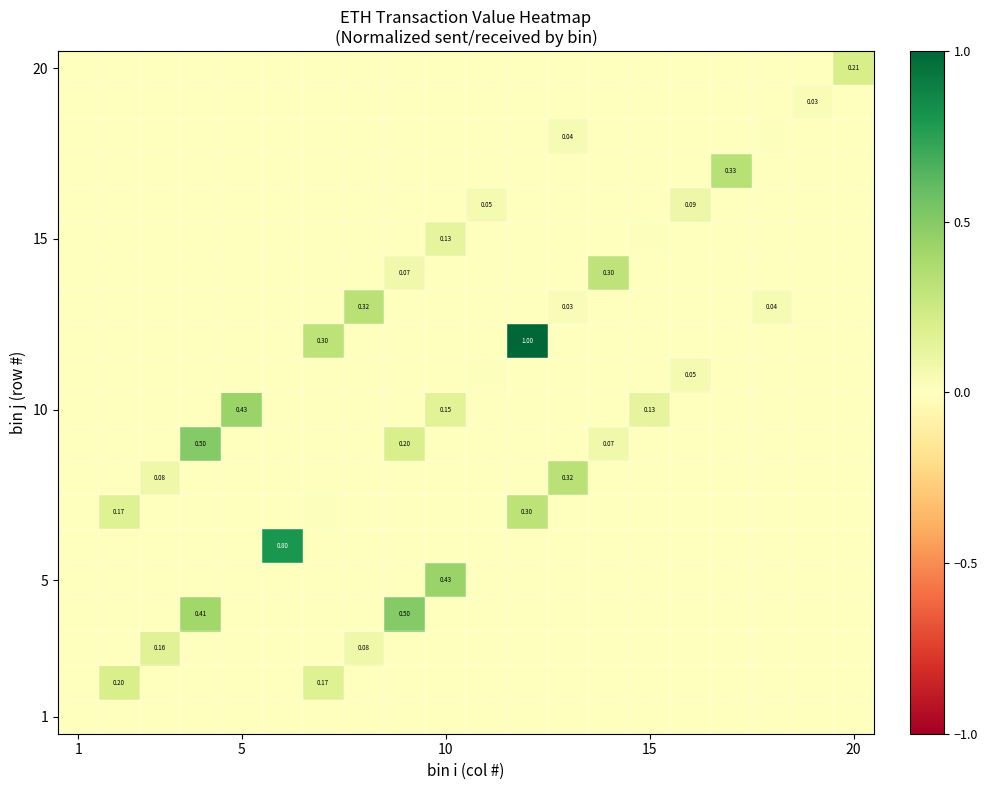

How many data points does each series have?

20